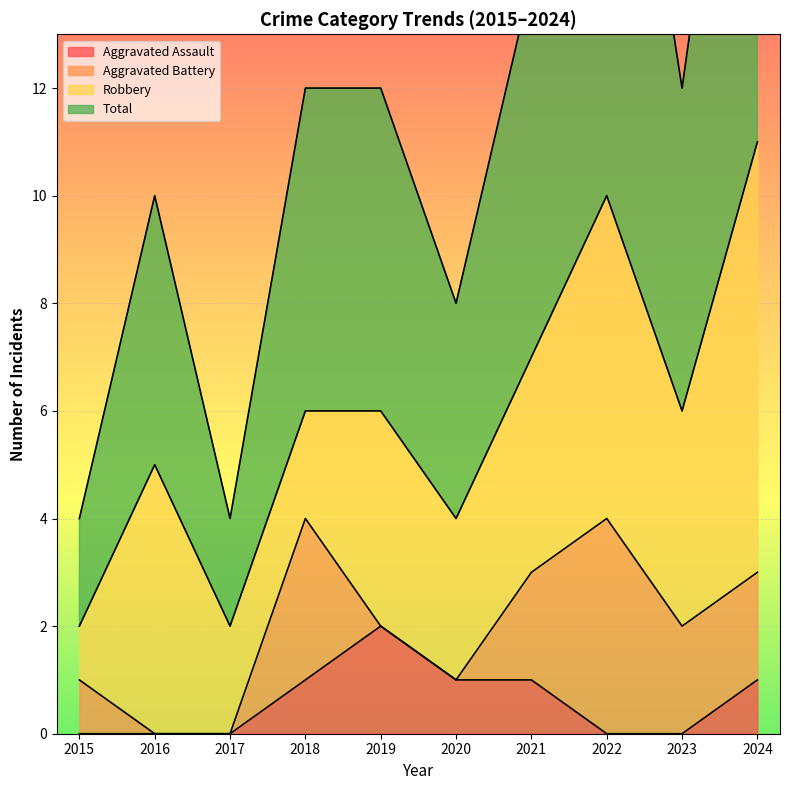

What is the average value of the Total series?

12